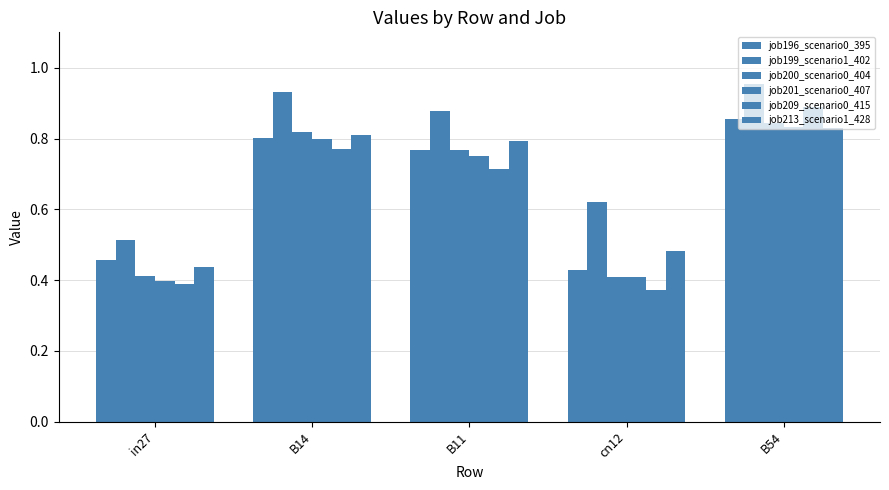

List the labels in order of job200_scenario0_404 value, smallest first.

cn12, in27, B11, B14, B54